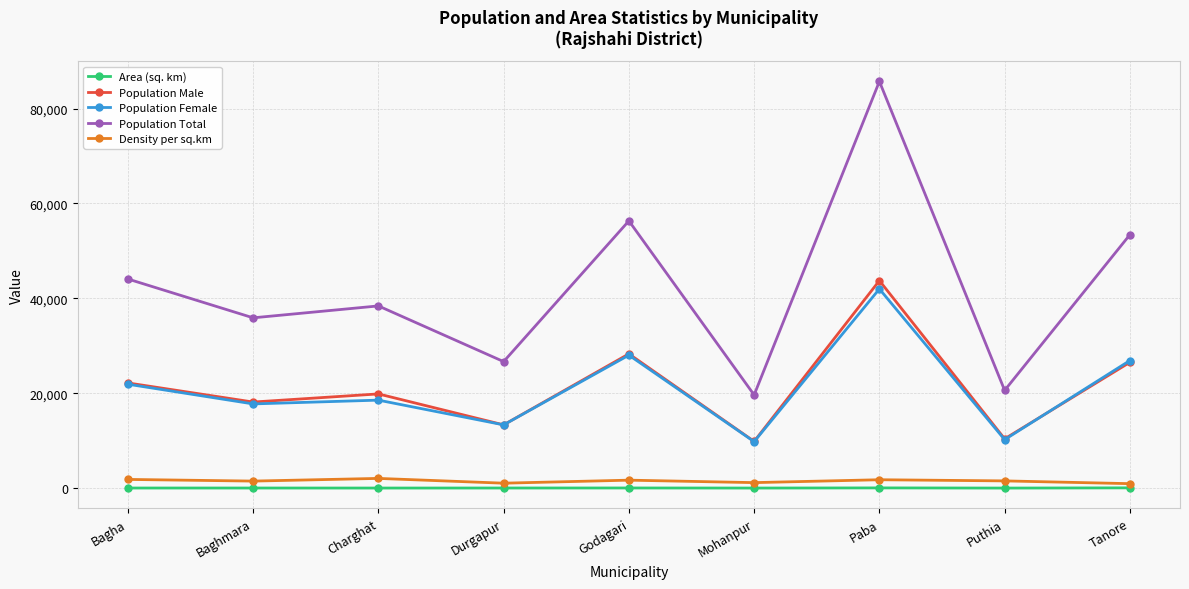

At which category is the sum across all series the highest?

Paba